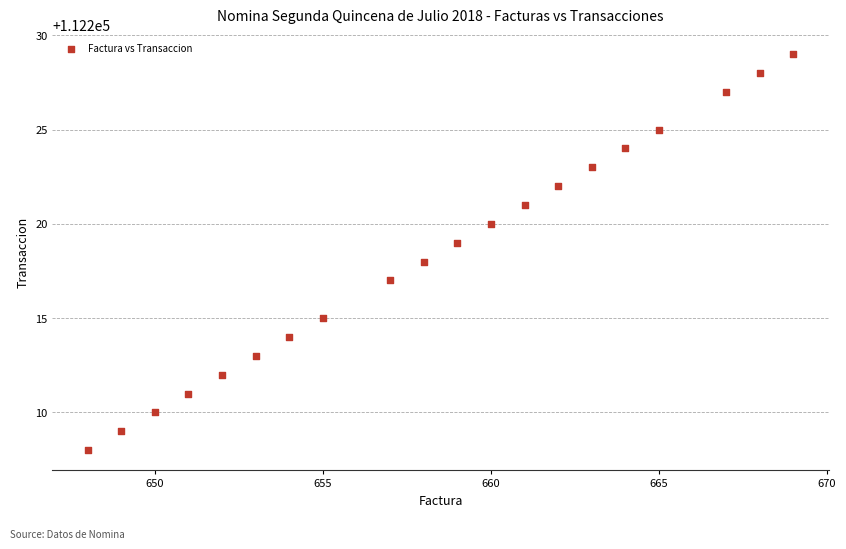

What is the range of Y values (max minus min)?

21